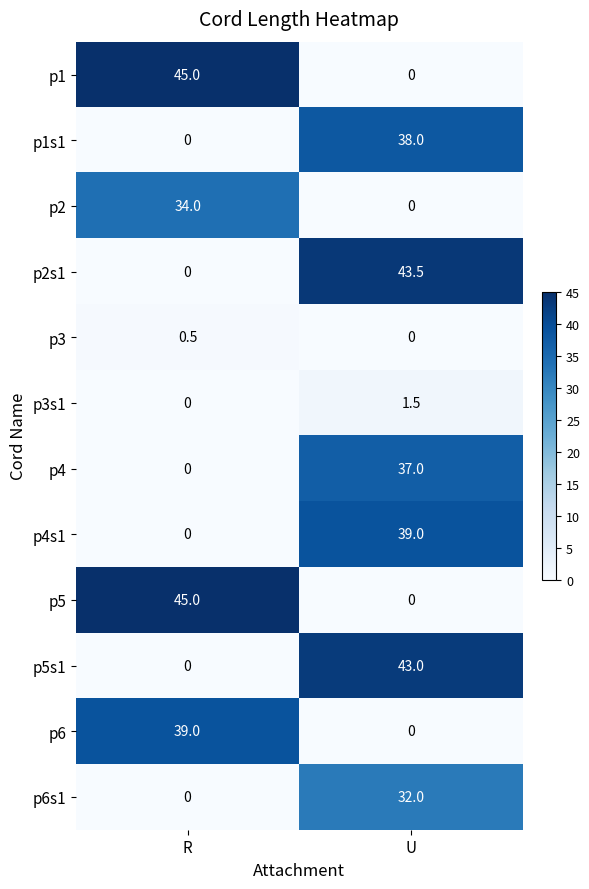

The value of p5s1 at R is 0.0. True or false?

True